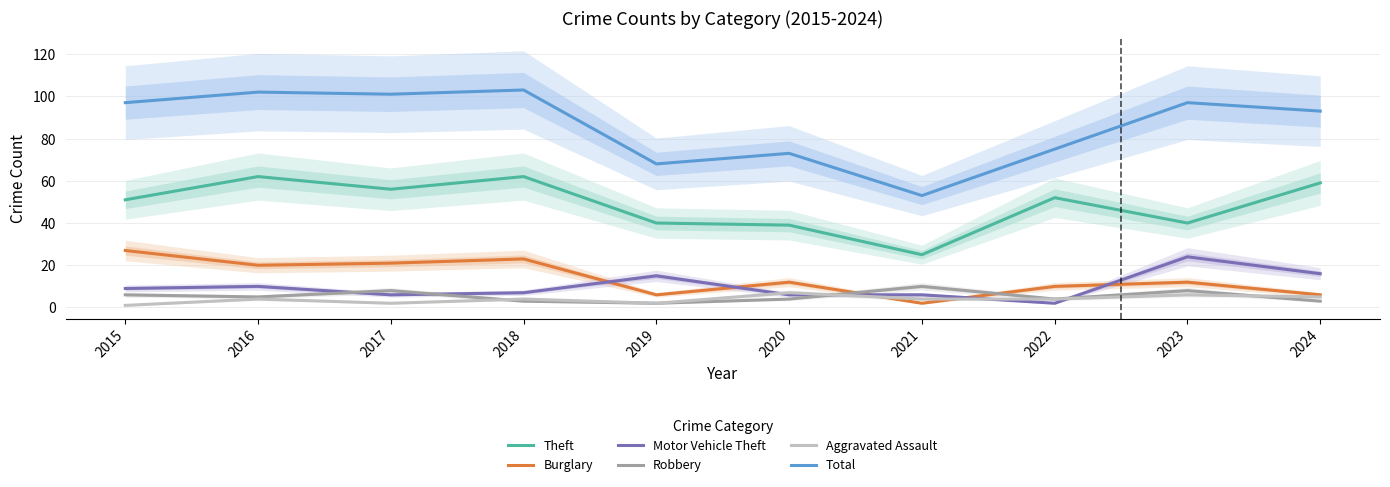

How many Aggravated Assault values are between 2 and 5?

7